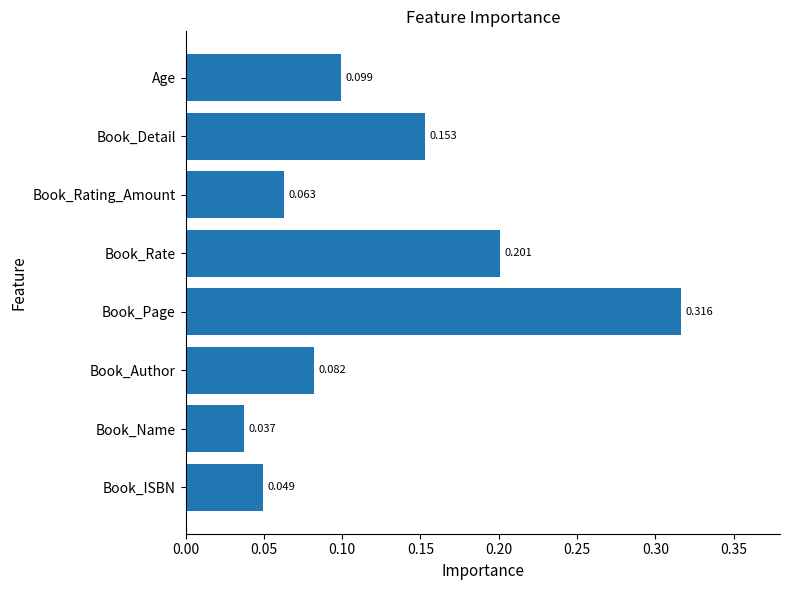

Which has a higher value, Age or Book_Rate?

Book_Rate